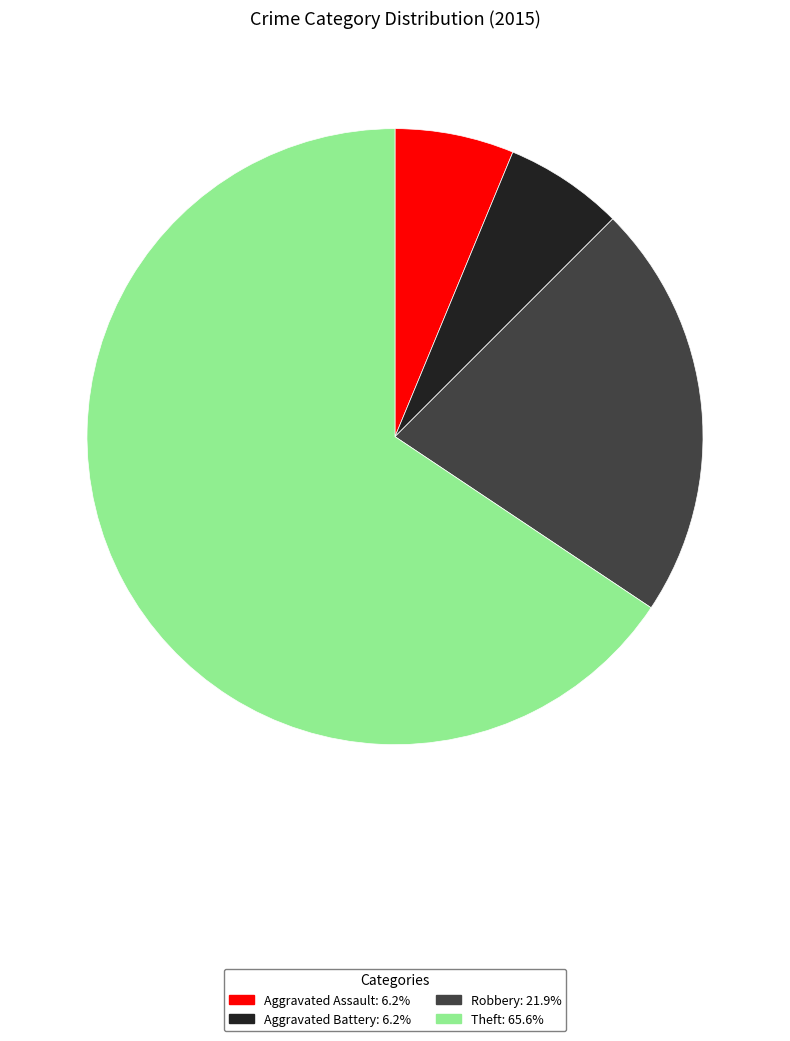

Does Theft represent more than half of the total?

Yes